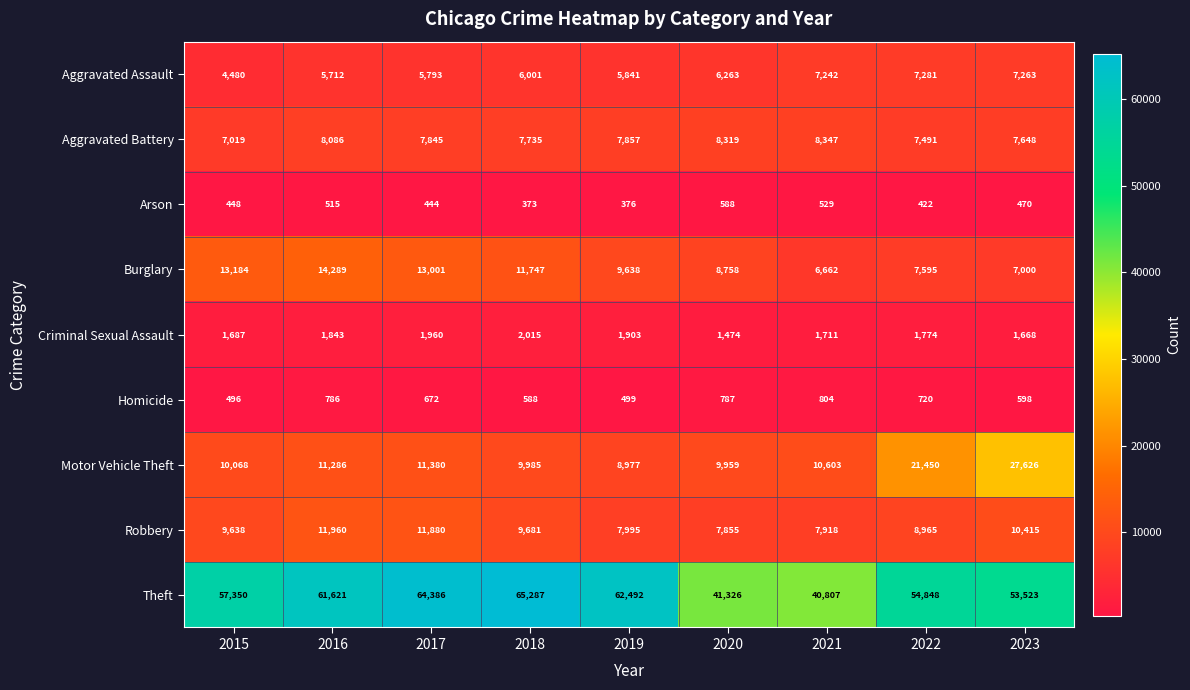

At which category does the chart reach its peak across all series?

2018